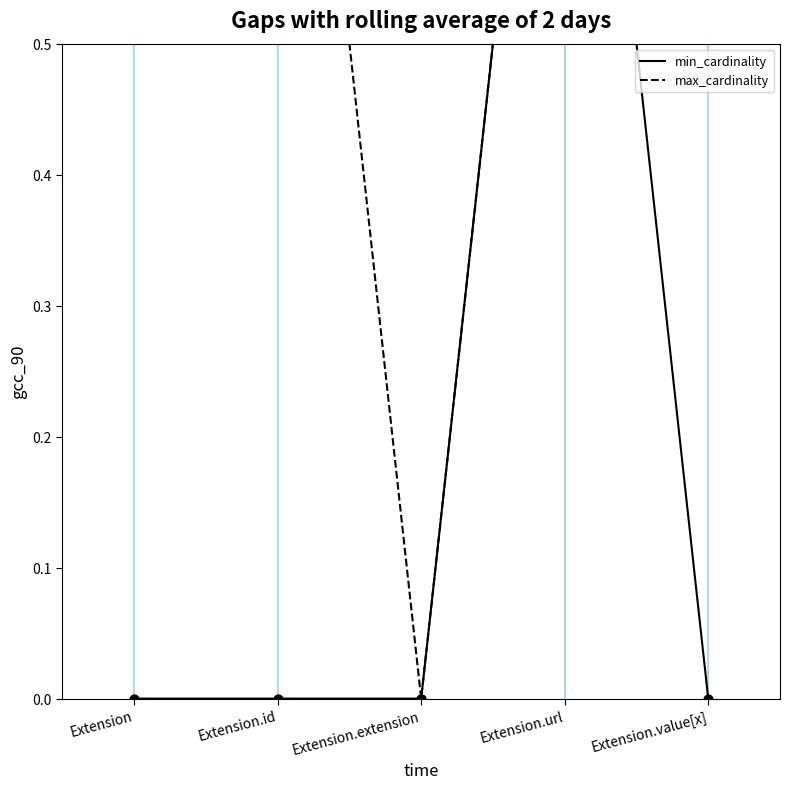

Which series has the largest Y range (max minus min)?

min_cardinality